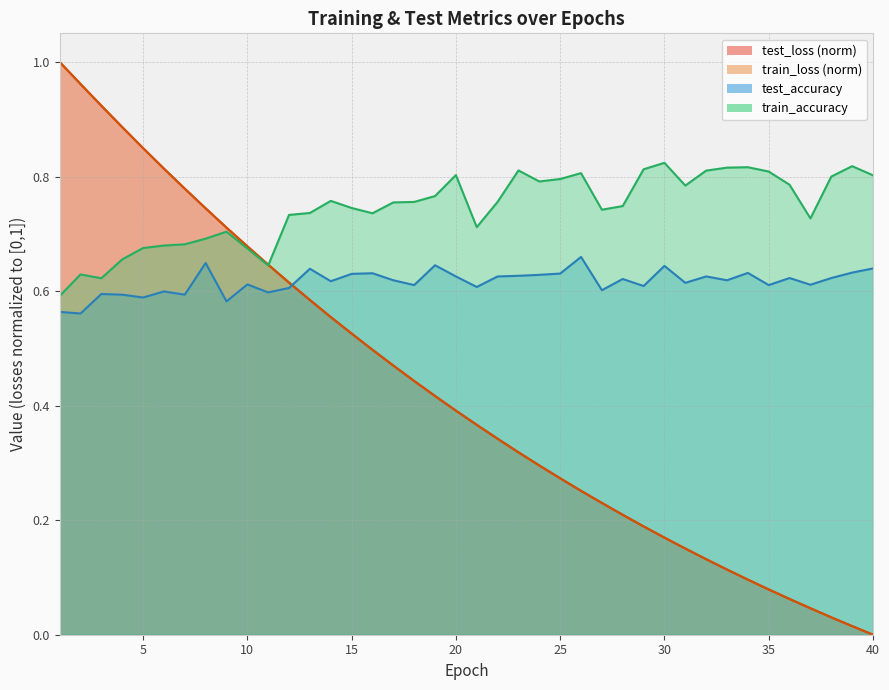

How many lines are shown in the chart?

4